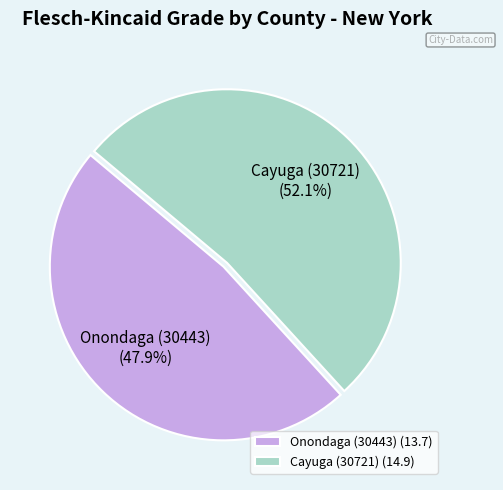

To the nearest percent, what is the difference between the largest and smallest slice percentages?

4%